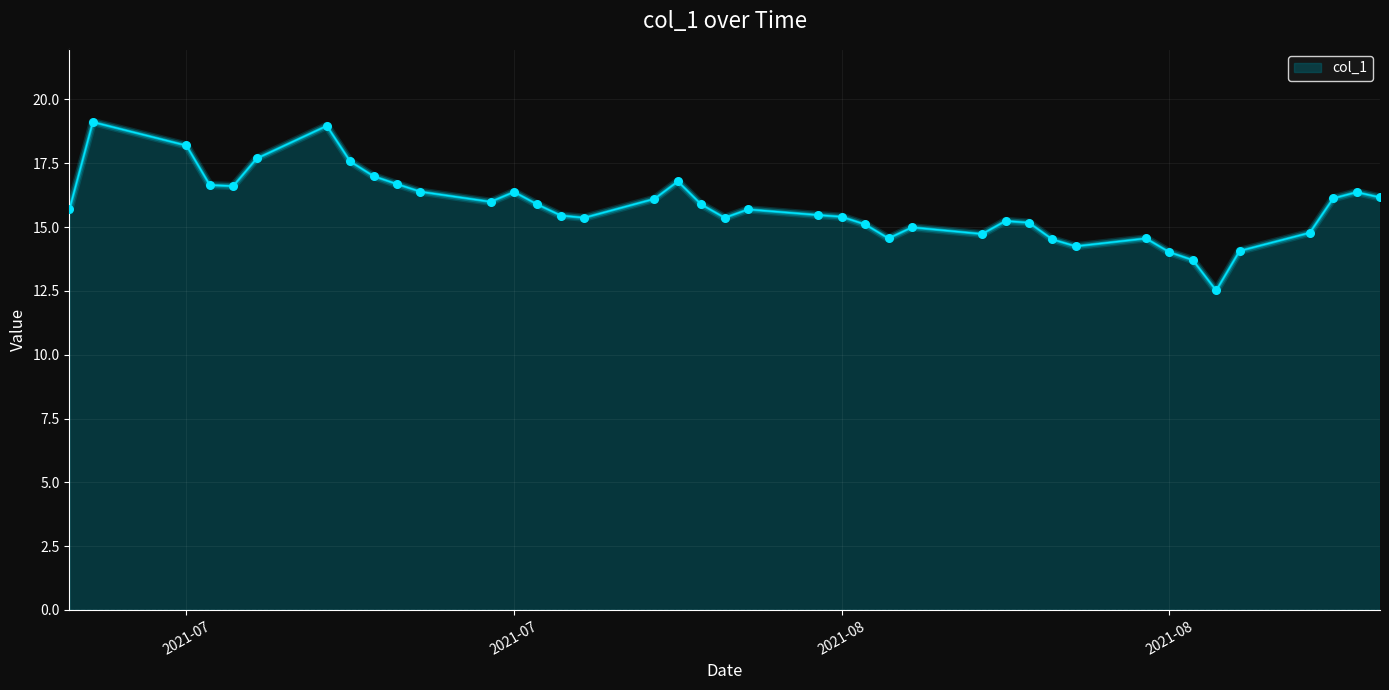

What is the smallest value displayed?

12.5